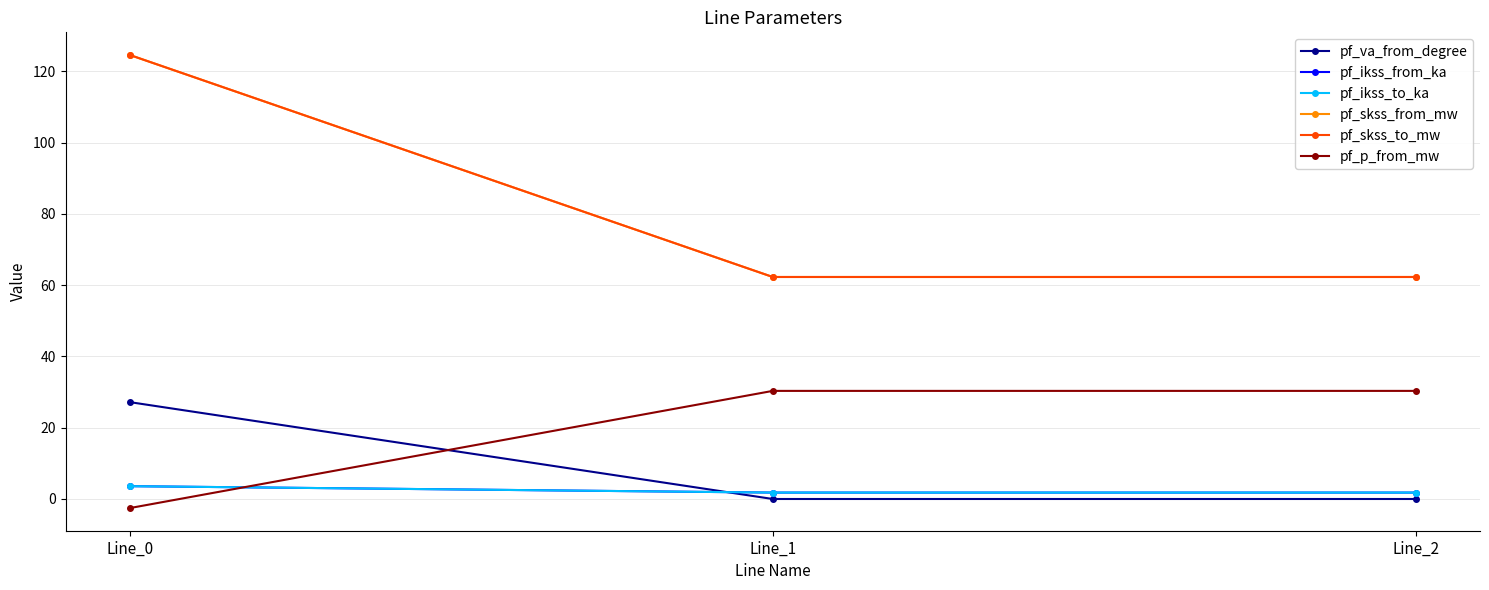

Which series has the largest range (max minus min)?

pf_skss_from_mw